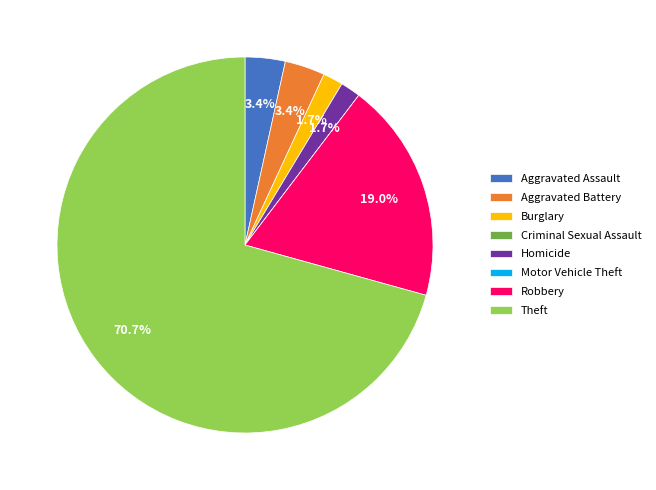

Is it true that Homicide is 10% of the pie?

False